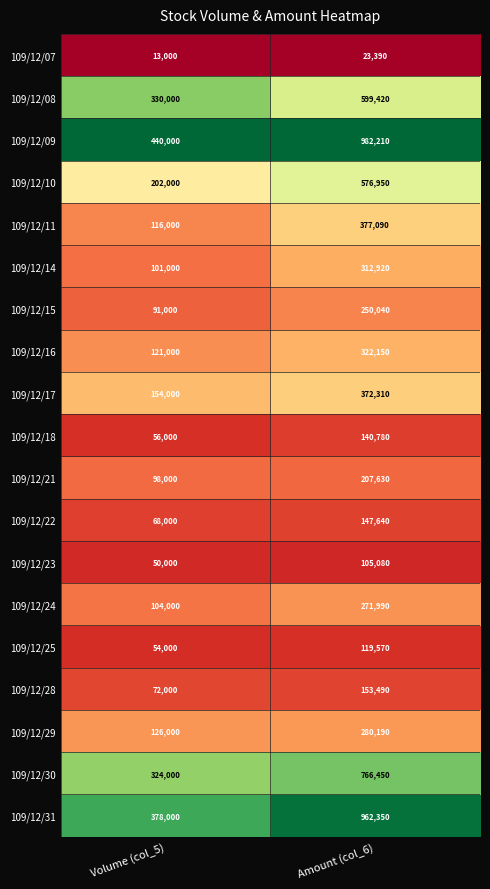

Is the value of 109/12/18 at Amount (col_6) greater than the value of 109/12/31 at Amount (col_6)?

No